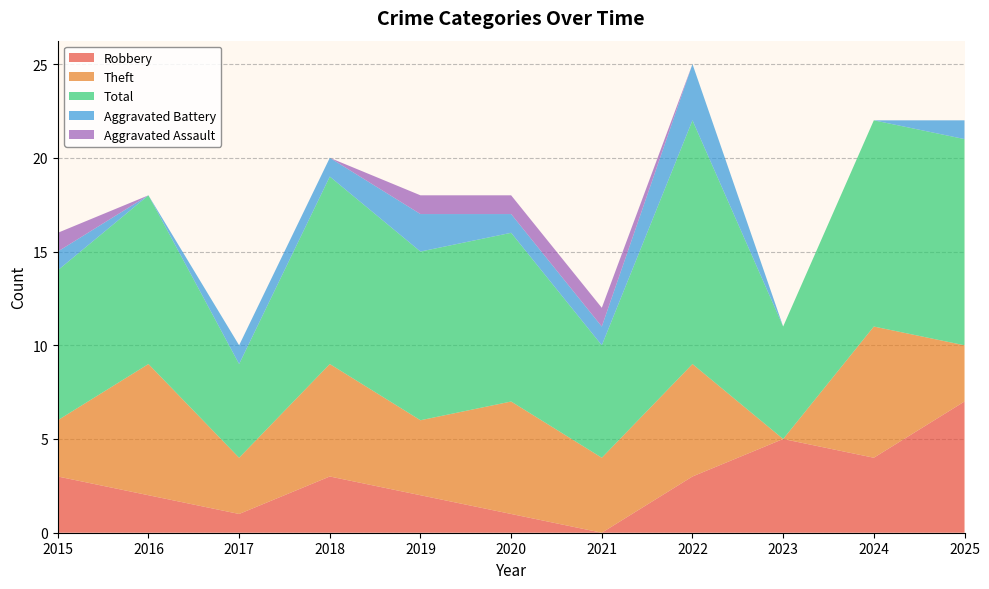

Reading left to right, list all the values displayed in this chart.

Robbery: 2015=3	2016=2	2017=1	2018=3	2019=2	2020=1	2021=0	2022=3	2023=5	2024=4	2025=7
Theft: 2015=3	2016=7	2017=3	2018=6	2019=4	2020=6	2021=4	2022=6	2023=0	2024=7	2025=3
Total: 2015=8	2016=9	2017=5	2018=10	2019=9	2020=9	2021=6	2022=13	2023=6	2024=11	2025=11
Aggravated Battery: 2015=1	2016=0	2017=1	2018=1	2019=2	2020=1	2021=1	2022=3	2023=0	2024=0	2025=1
Aggravated Assault: 2015=1	2016=0	2017=0	2018=0	2019=1	2020=1	2021=1	2022=0	2023=0	2024=0	2025=0